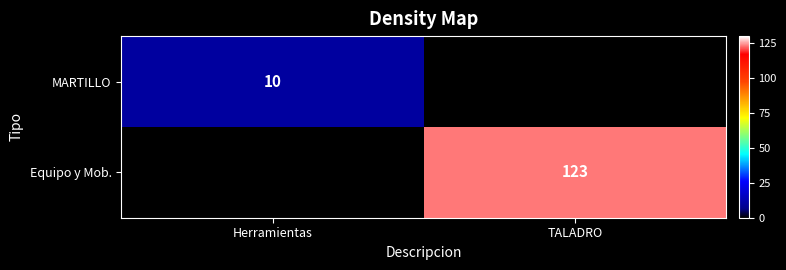

True or false: MARTILLO has a value of 10 at Herramientas.

True